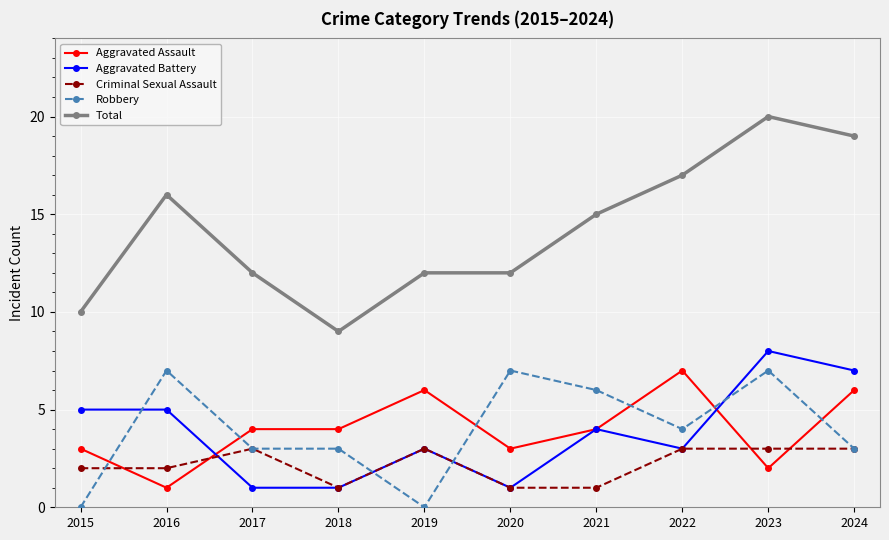

Is it true that Total equals 6 at 2016?

False